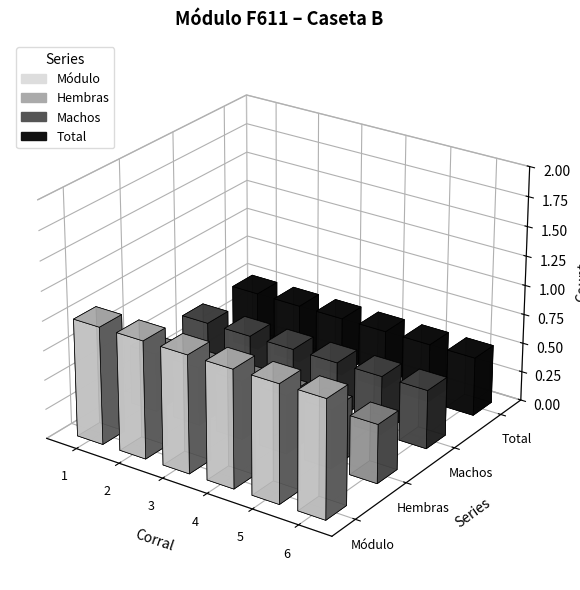

What is the total value across all series at 1?

1